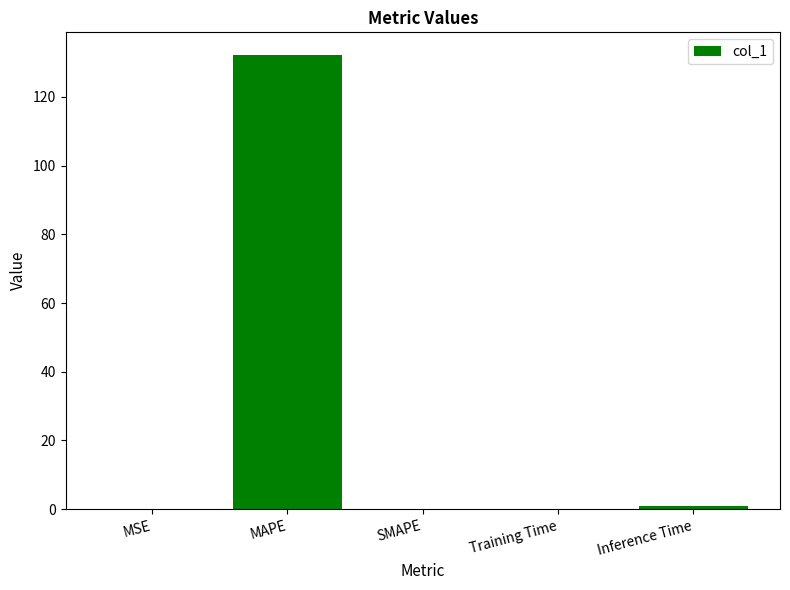

How many distinct data groups are displayed?

1